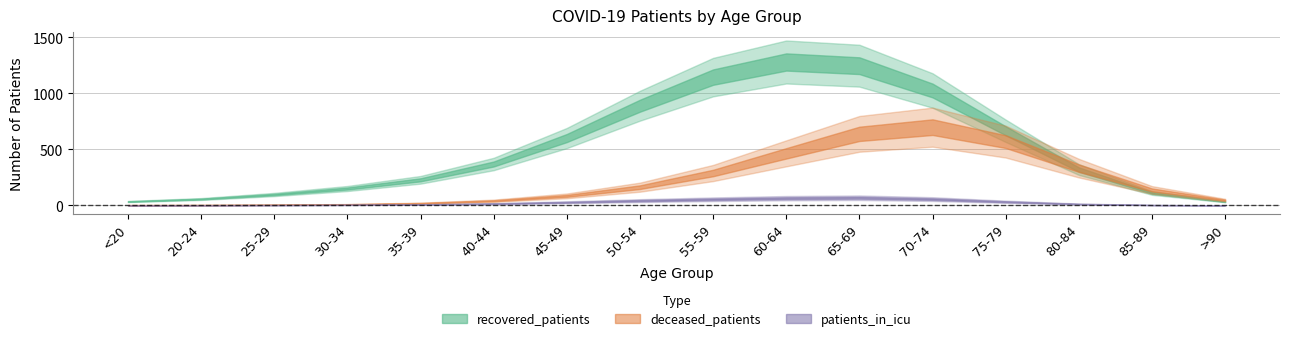

True or false: deceased_patients has a value of 25 at 40-44.

True